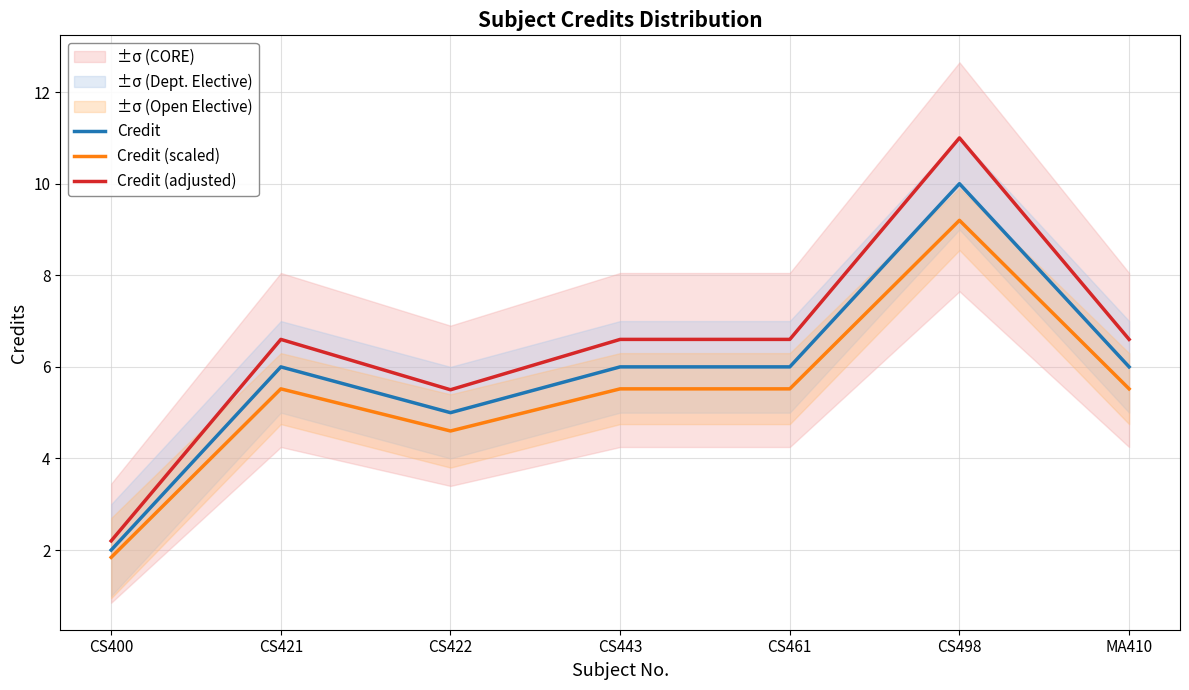

True or false: Credit (scaled) and Credit intersect in this chart.

False